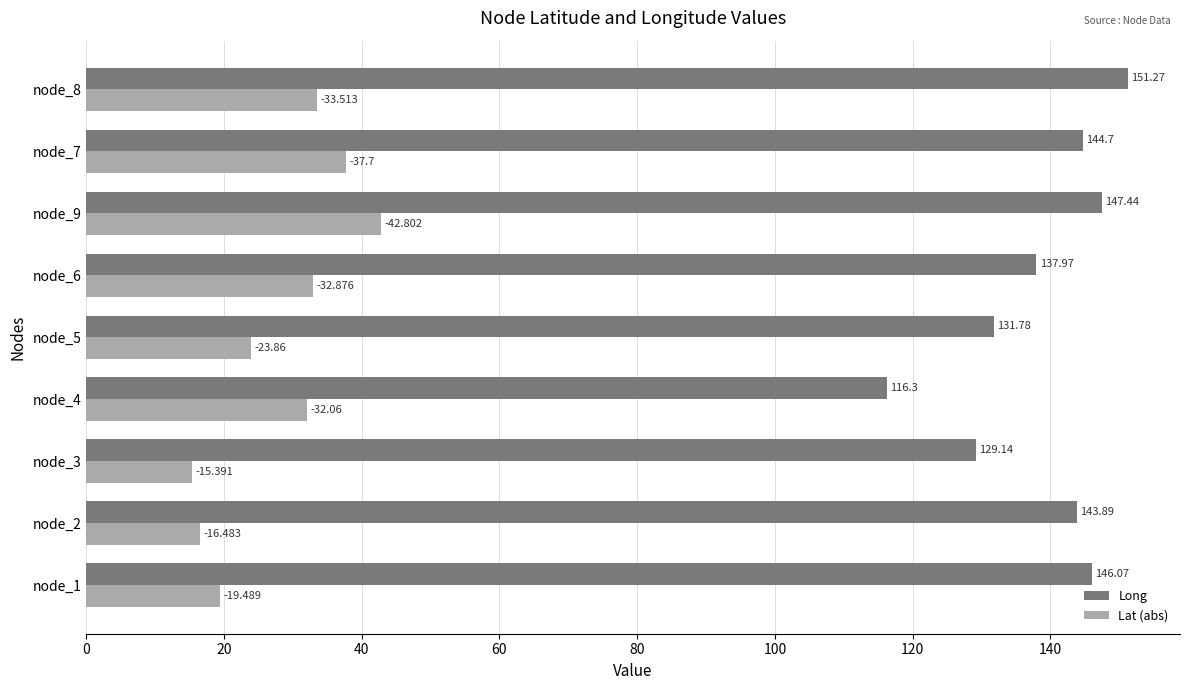

At how many categories does at least one series exceed 78?

9